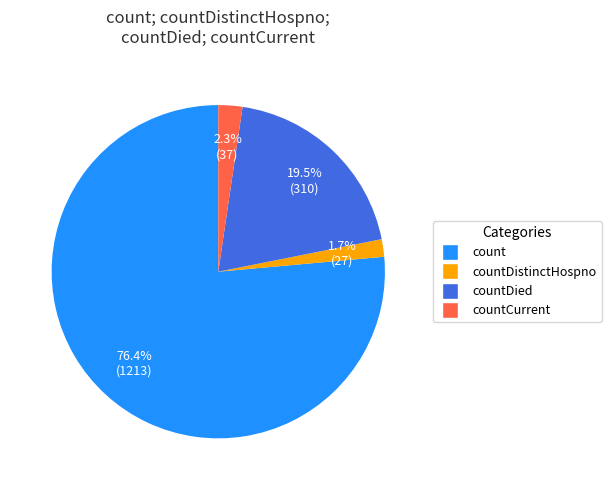

To the nearest percent, what is the difference between the largest and smallest slice percentages?

75%